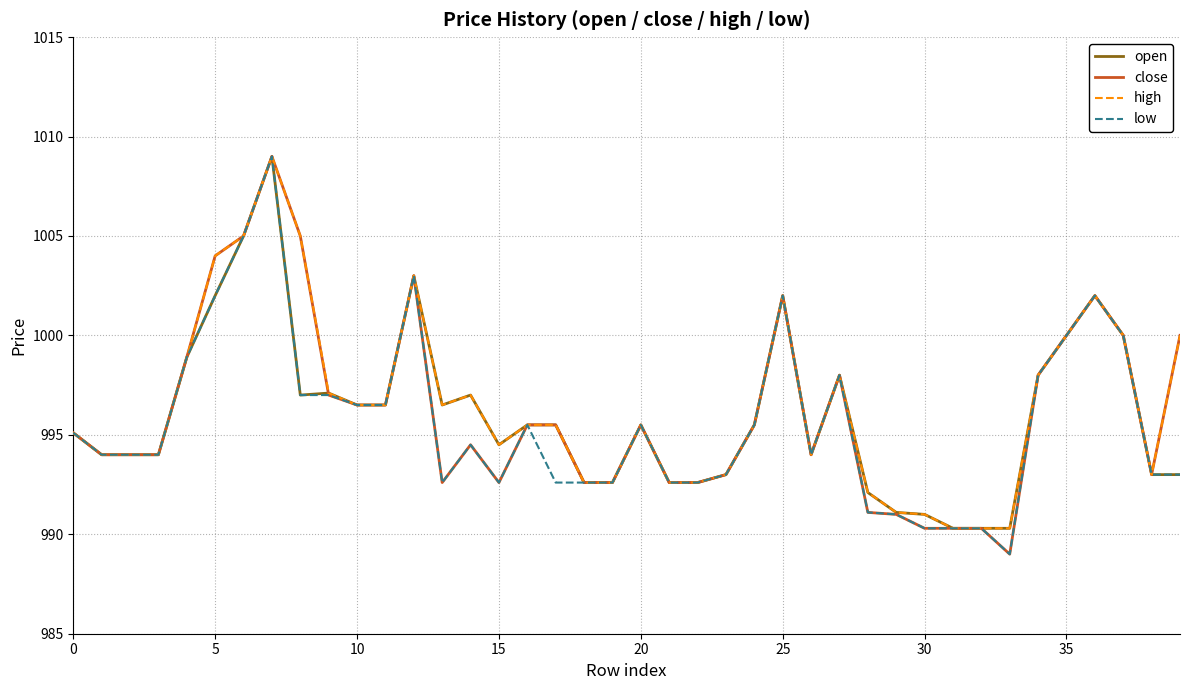

Rank the series by their average value, from lowest to highest.

low, open, close, high